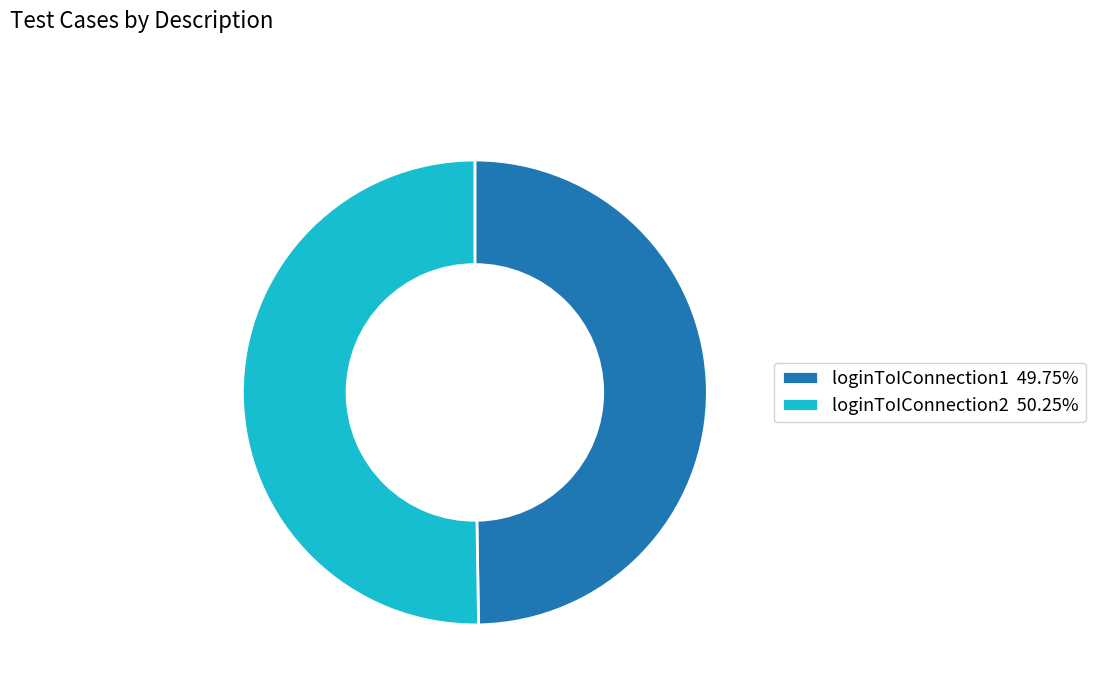

True or false: loginToIConnection1 accounts for 38% of the total.

False